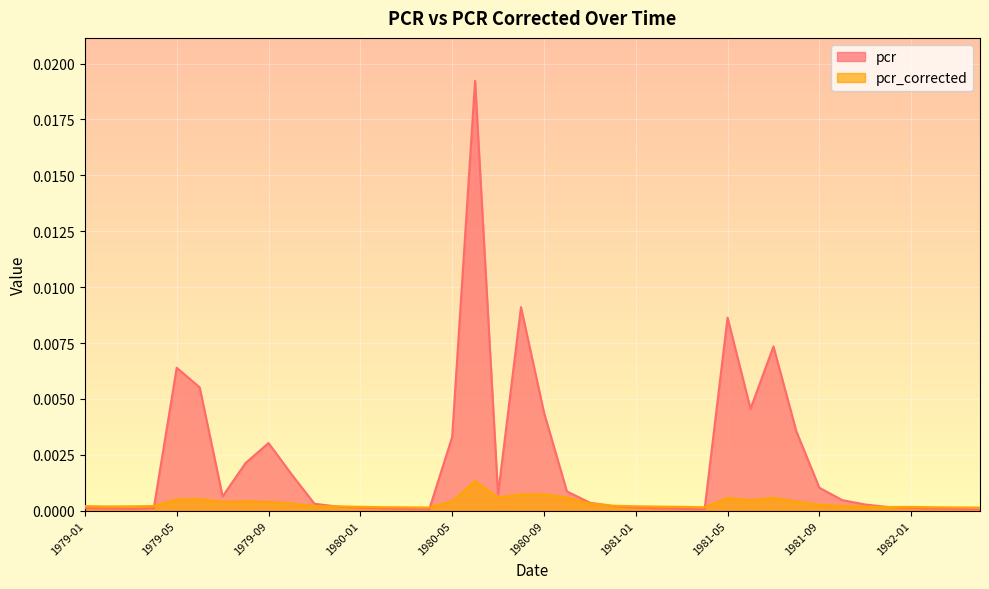

At which label is pcr closest to 0?

1982-04